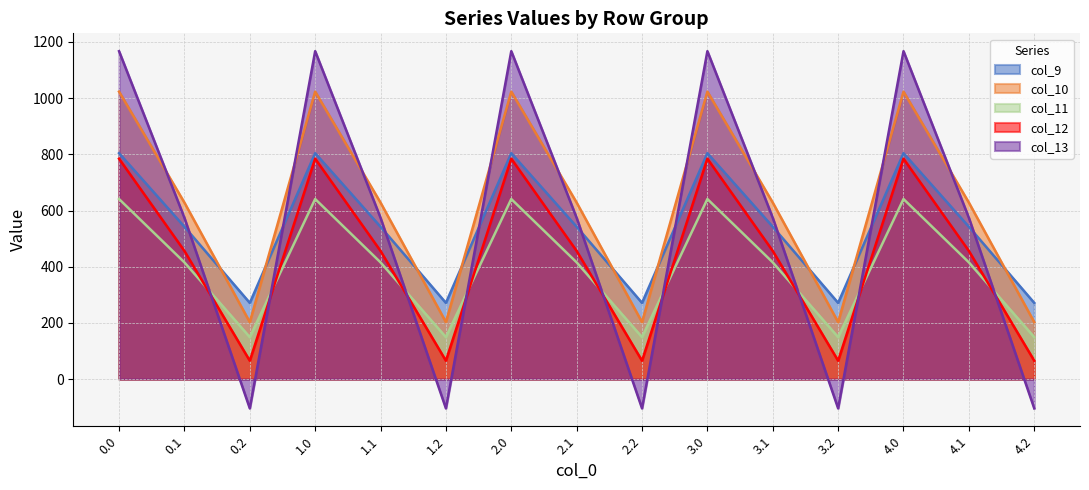

Between 3.2 and 0.2, which is larger?

3.2